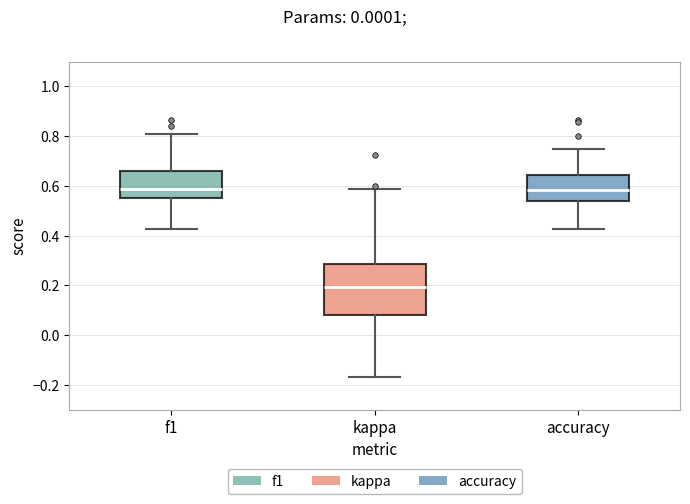

Reading left to right, read every box against the y-axis: the position of its median line, the range the box covers, and the ends of its whiskers. The values are not printed on the chart, so give them approximately, as read against the axis.

f1: median 0.58, box 0.56 to 0.66, whiskers 0.42 to 0.80
kappa: median 0.20, box 0.08 to 0.28, whiskers -0.16 to 0.58
accuracy: median 0.58, box 0.54 to 0.64, whiskers 0.42 to 0.76